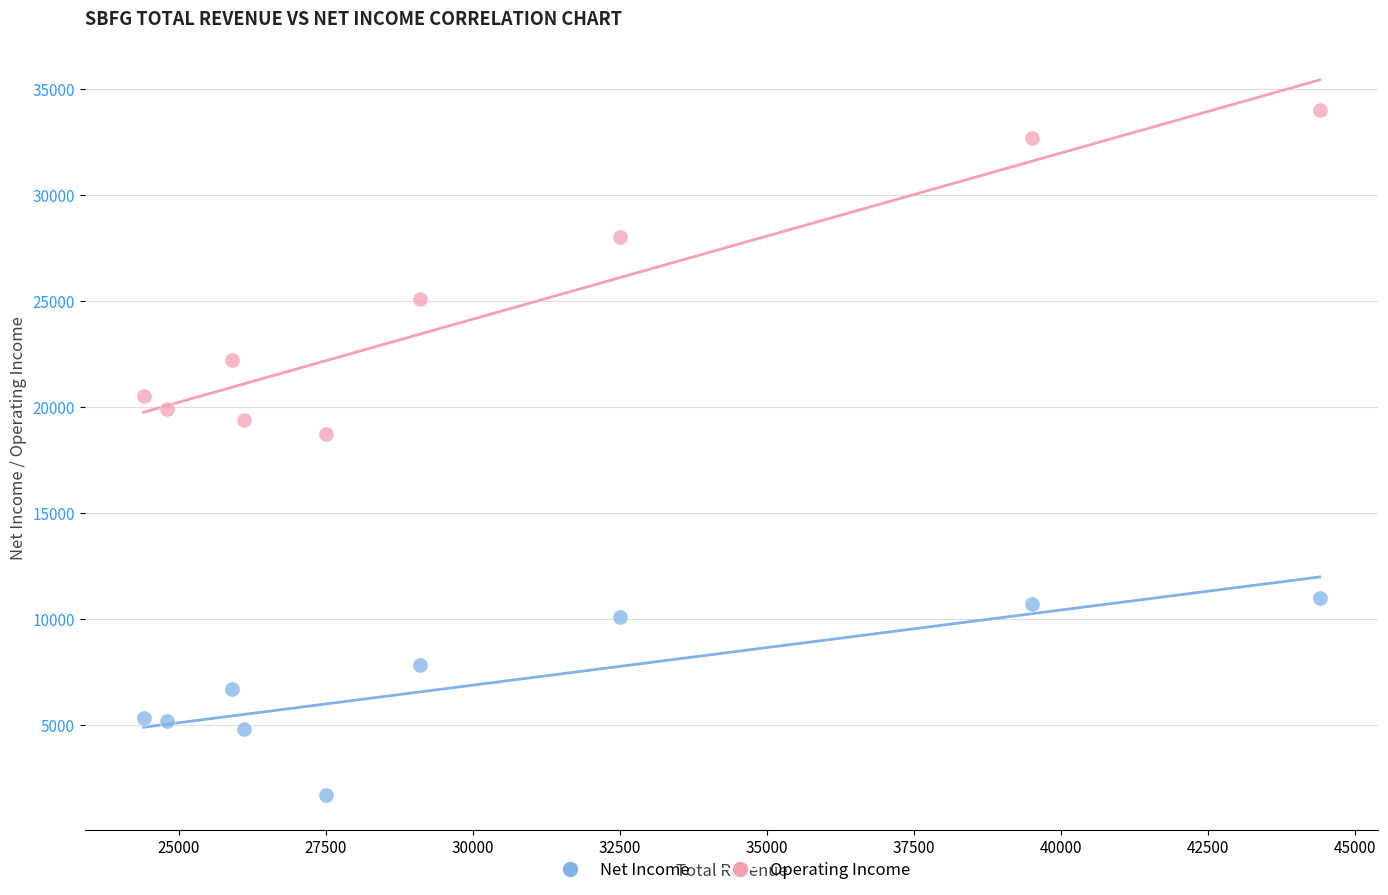

What are all the series names shown in the legend?

Net Income, Operating Income